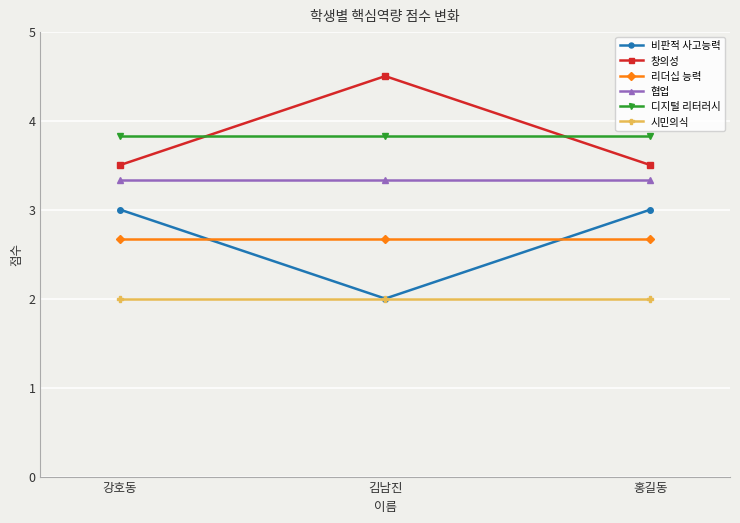

What is the label of the 3rd point from the left?

홍길동